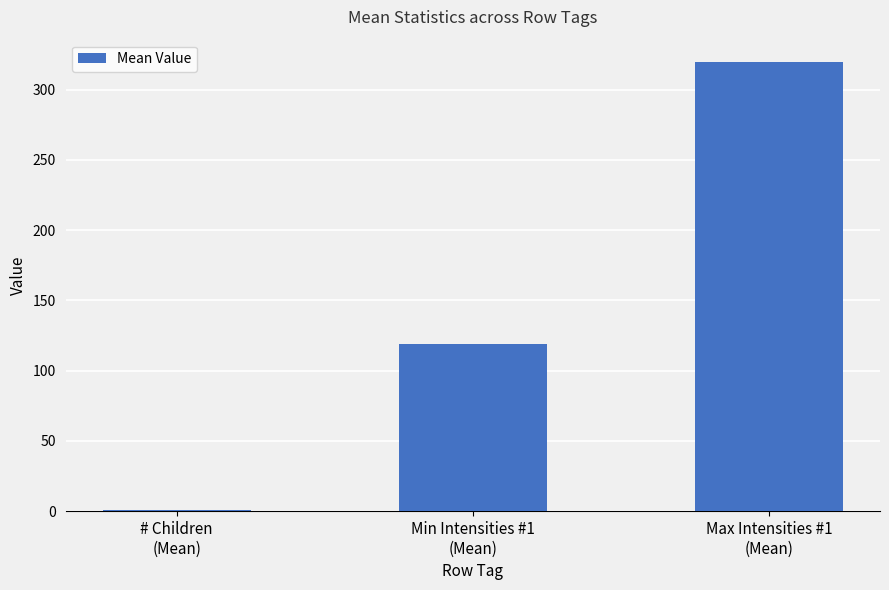

Count the number of values greater than 119.

2